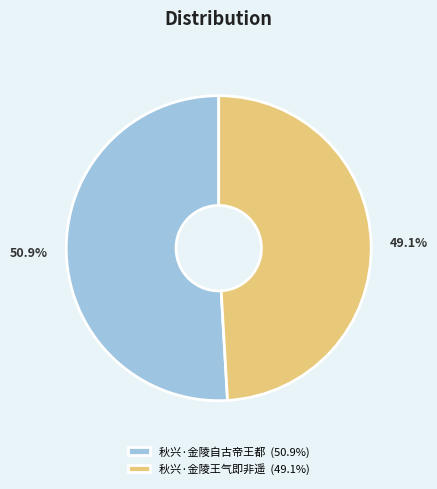

Which category has the biggest portion of the pie?

秋兴·金陵自古帝王都